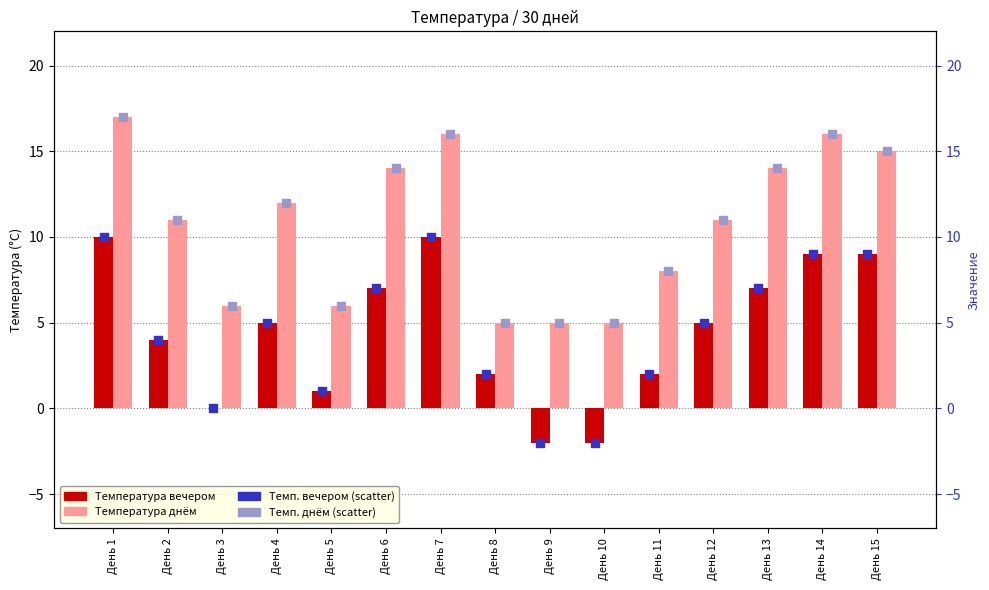

What is the total value across all series at День 12?

32